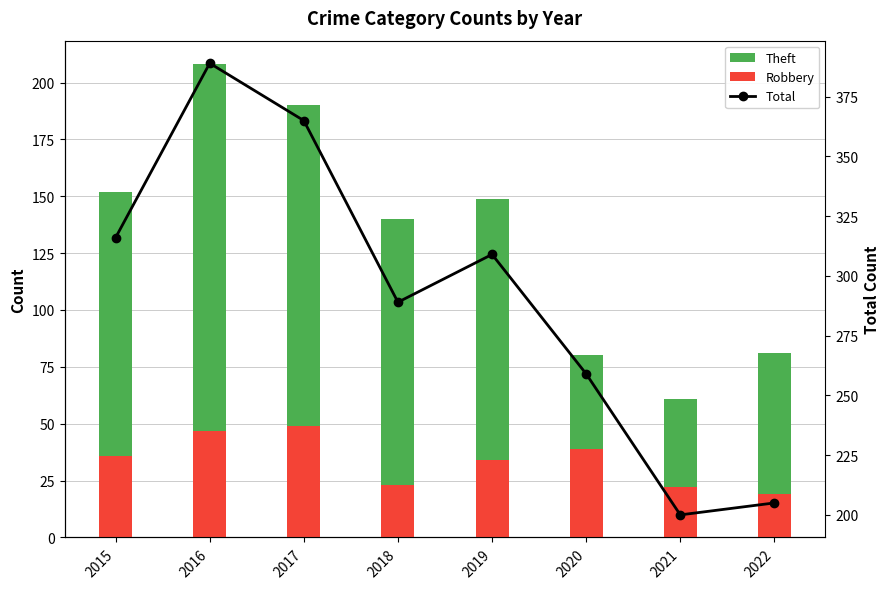

Rank the categories by Robbery value from highest to lowest.

2017, 2016, 2020, 2015, 2019, 2018, 2021, 2022